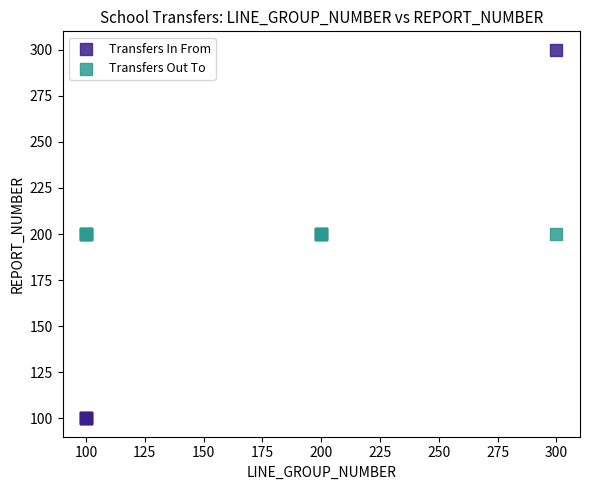

Which series contains the lowest Y value?

Transfers In From